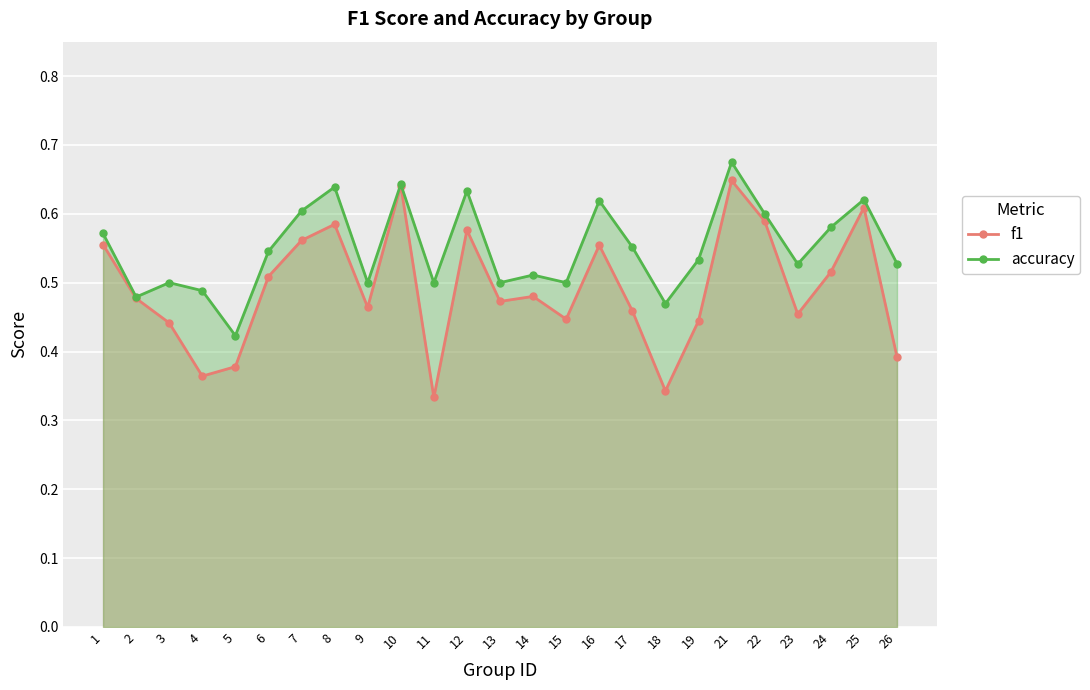

What is the sum of the accuracy values at 15 and 22?

1.1